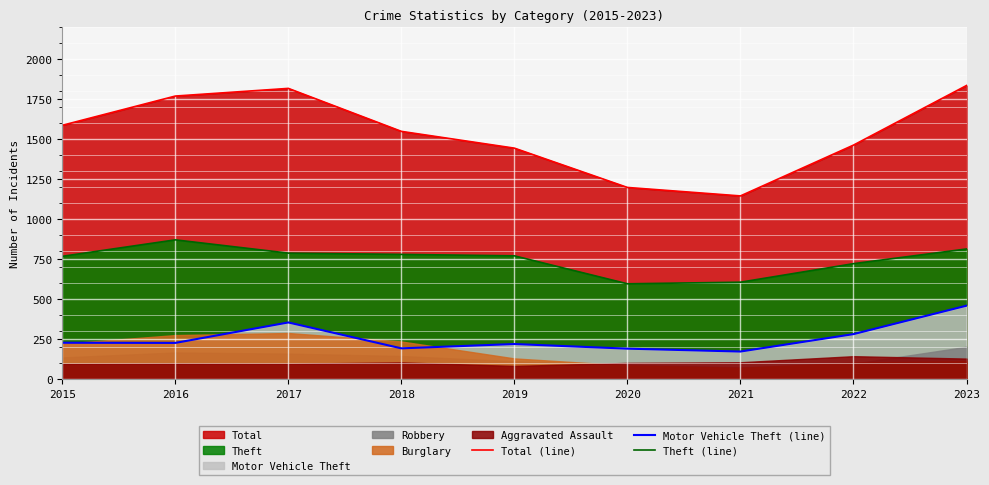

What is the sum of all Motor Vehicle Theft (line) values?

2311